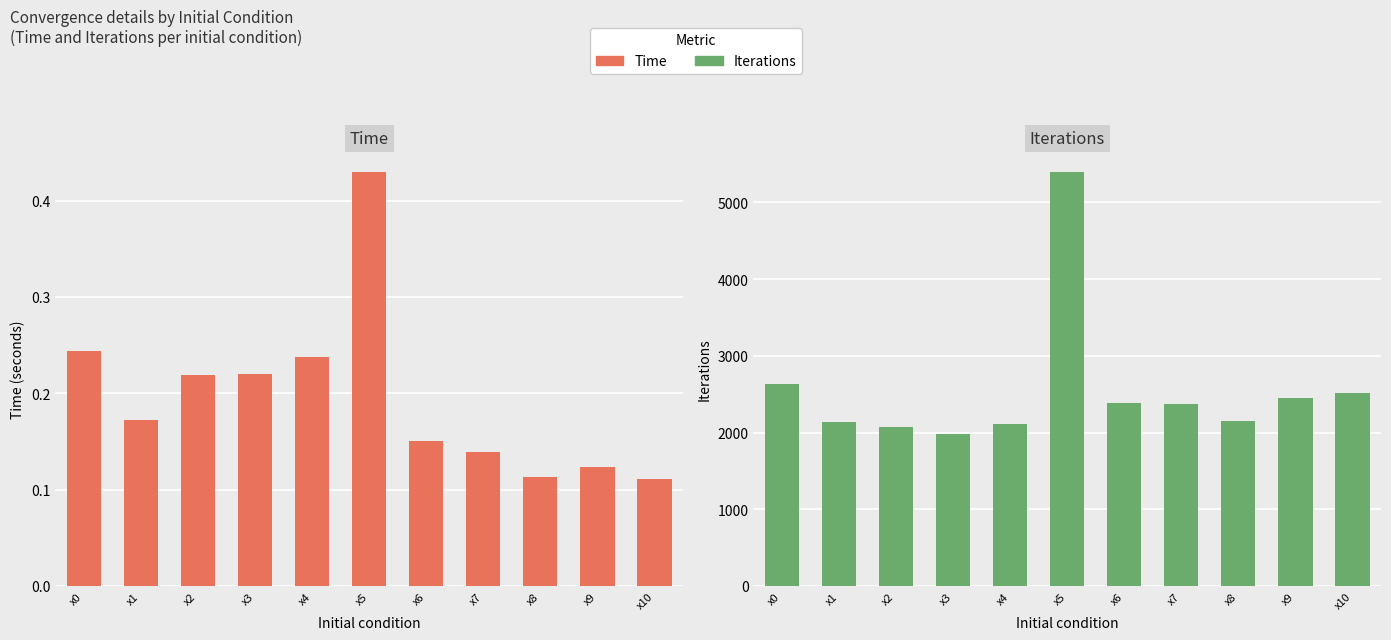

Which series has the widest spread of values?

Iterations